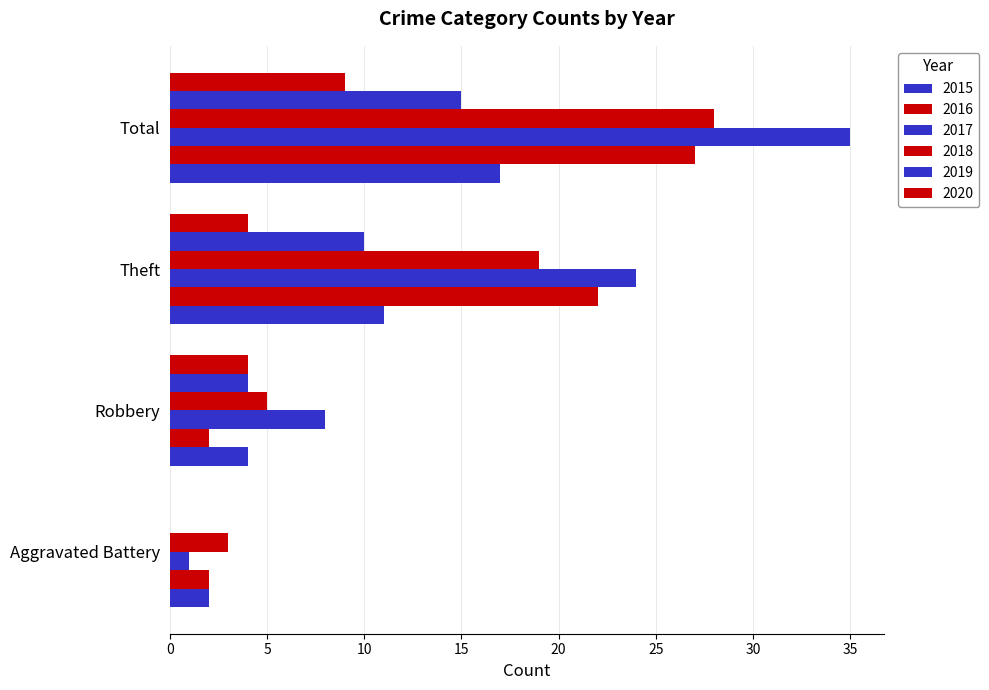

What is the label of the 2nd bar from the left?

Robbery